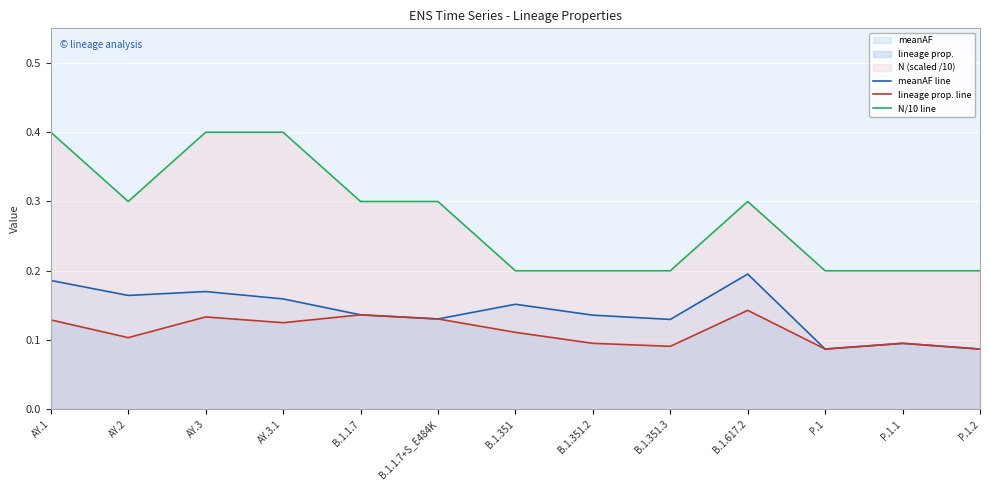

At B.1.351.3, list the series in order from largest to smallest.

N/10 line, meanAF line, lineage prop. line